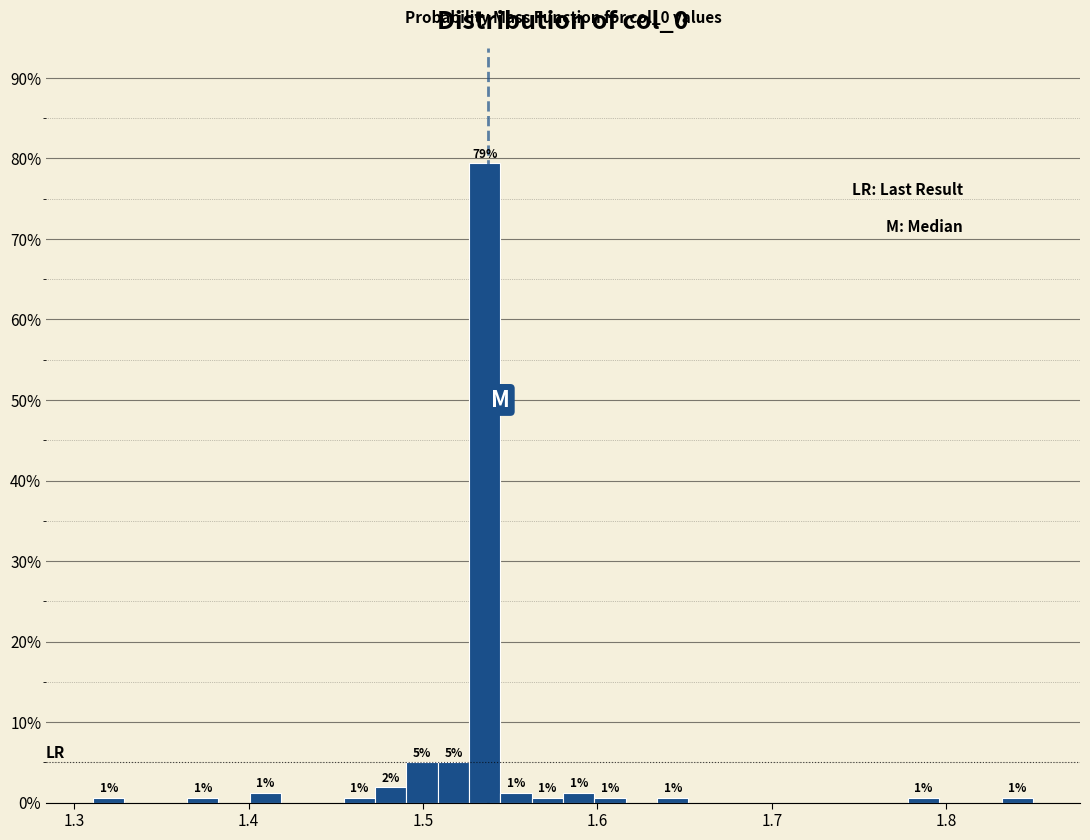

Read against the x-axis, roughly where is the centre of the tallest bar?

1.54